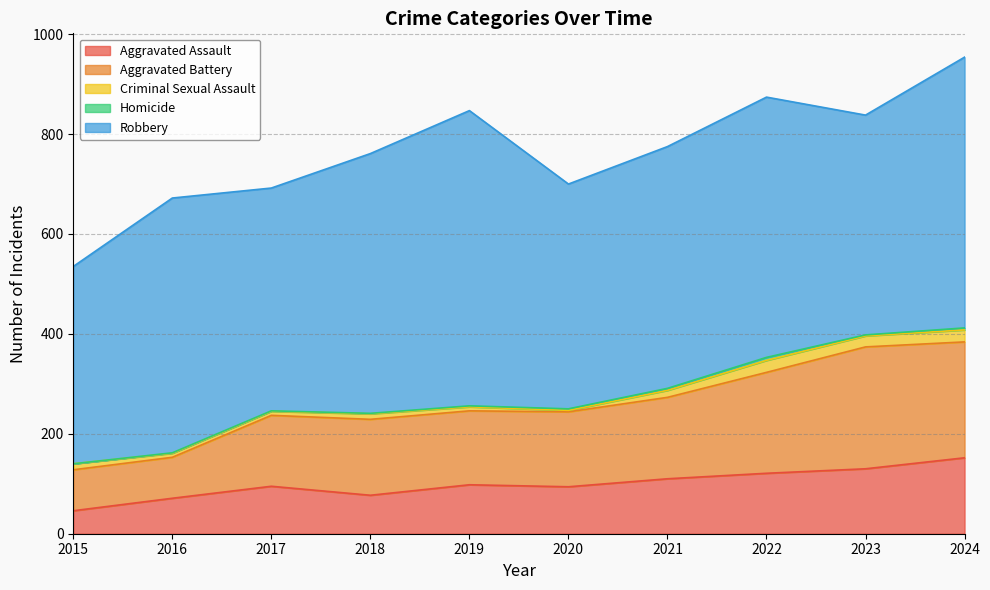

The Criminal Sexual Assault series shows 14 at 2017. True or false?

False